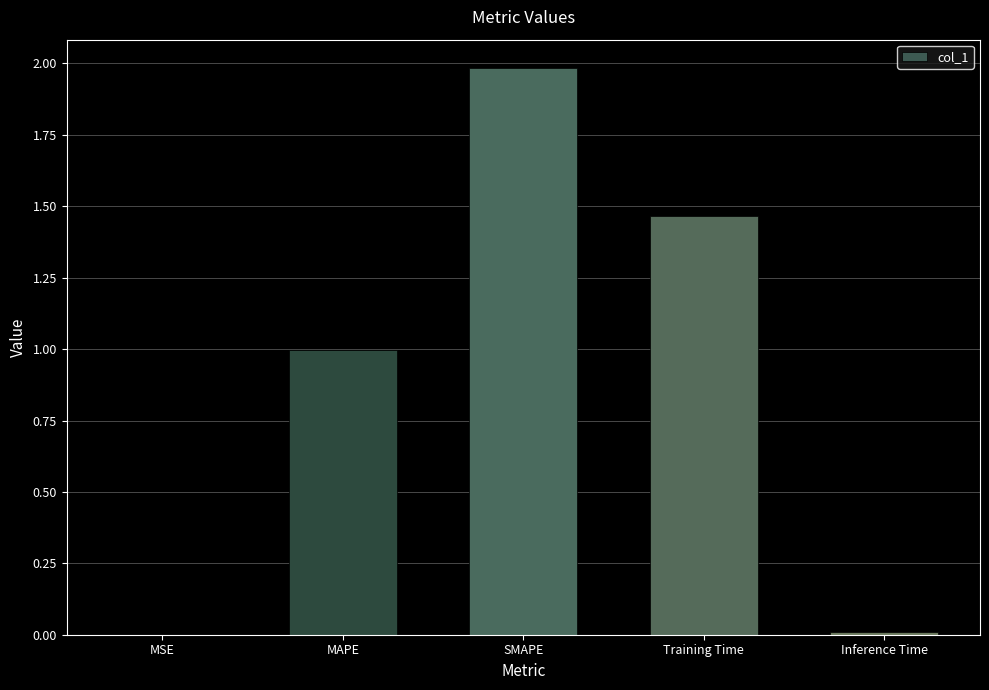

Which has a higher value, Inference Time or SMAPE?

SMAPE